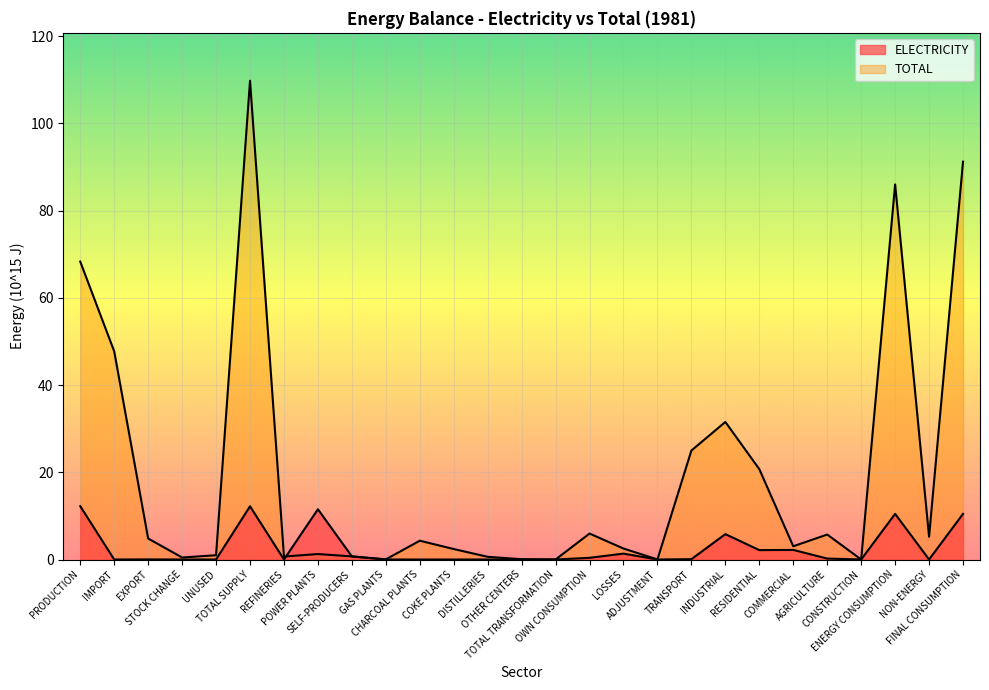

What is the sum of the ELECTRICITY values at REFINERIES and LOSSES?

1.3